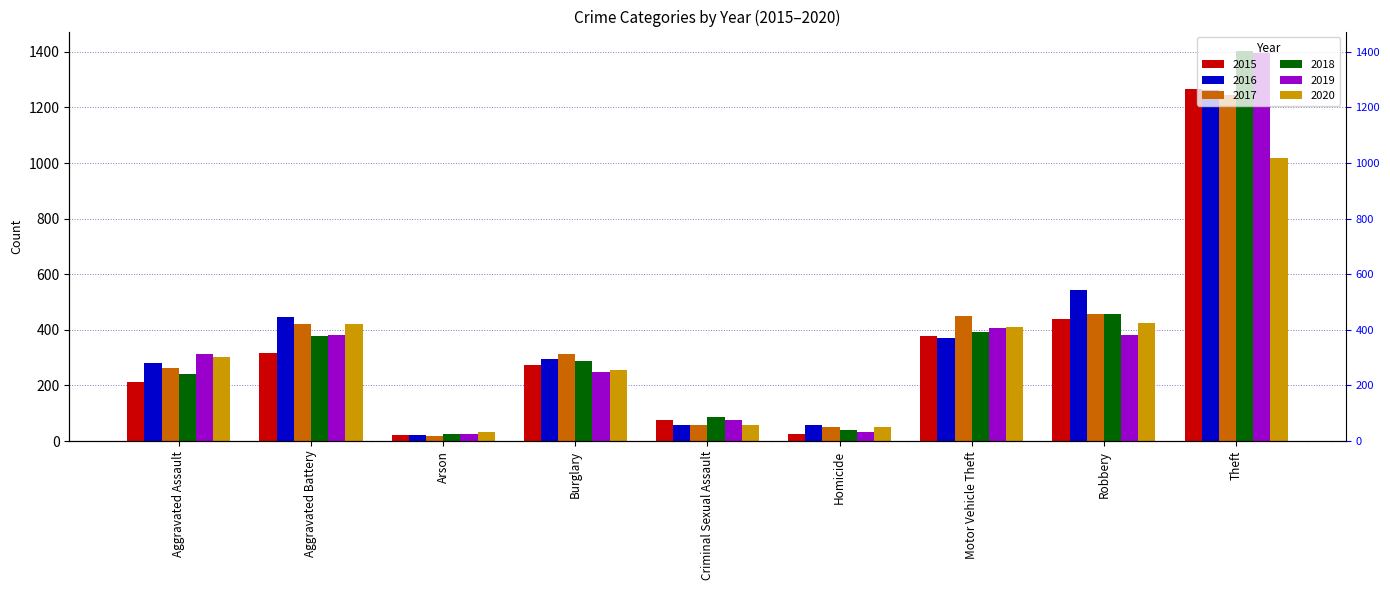

How many series are shown in this chart?

6